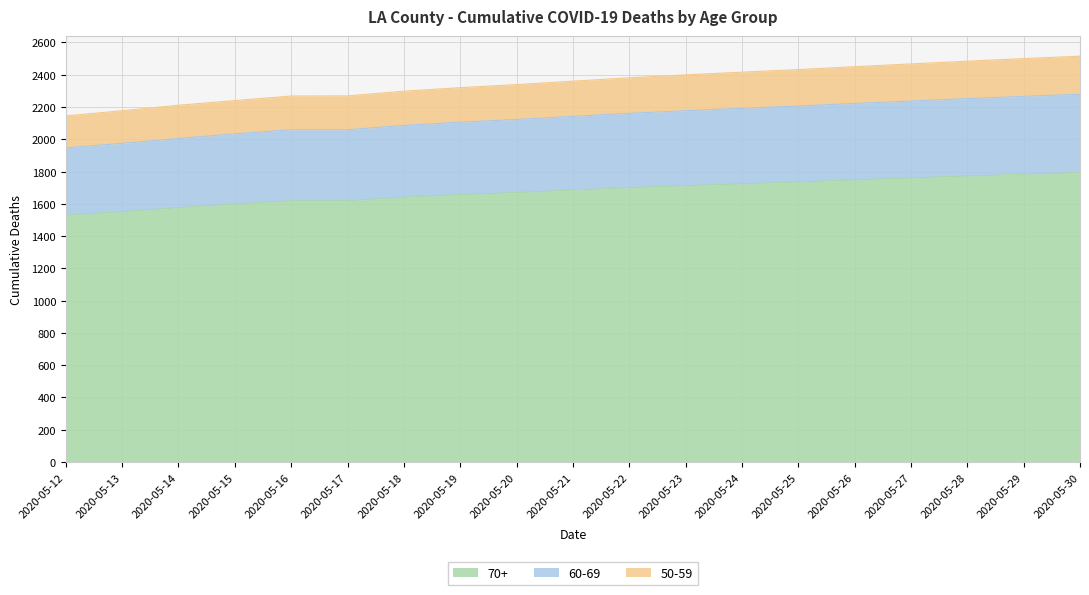

The value of 70+ at 2020-05-23 is 1061. True or false?

False